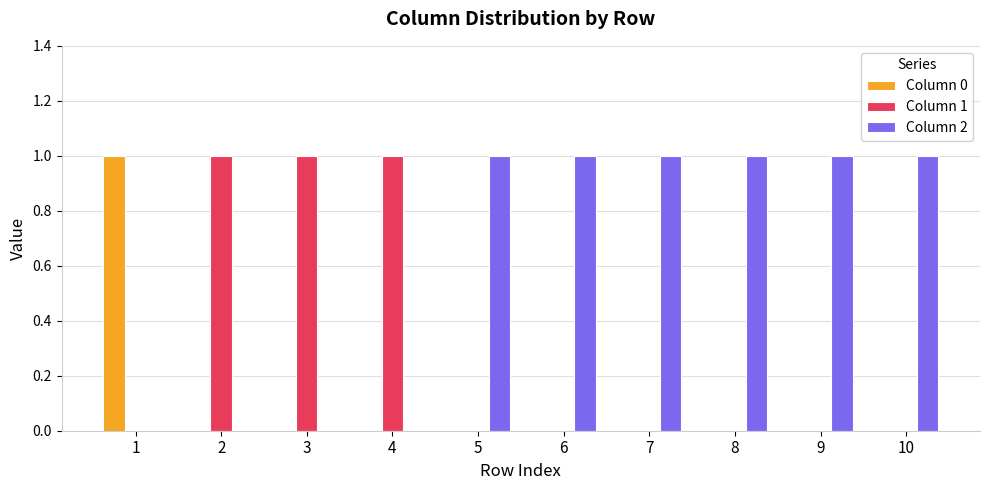

How many groups of bars are there?

10